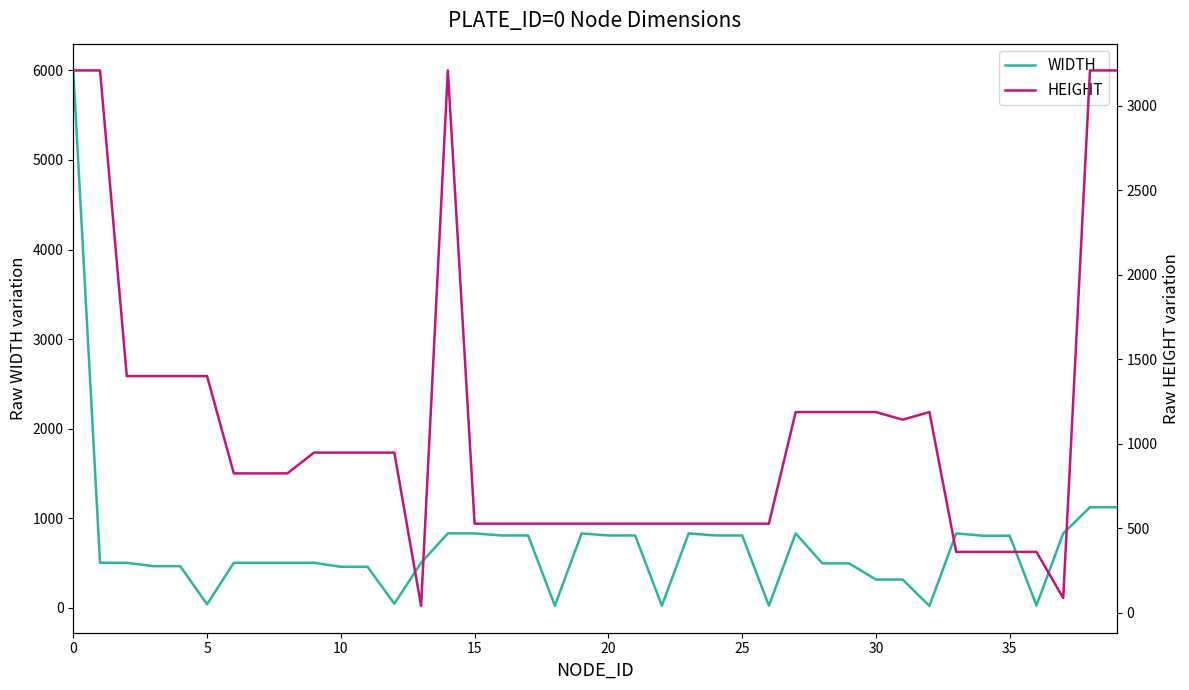

What is the average value of the HEIGHT series?

1072